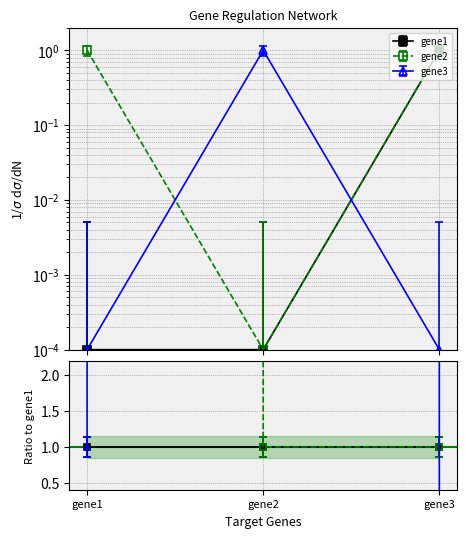

The gene2 series shows -0.0 at gene2. True or false?

True